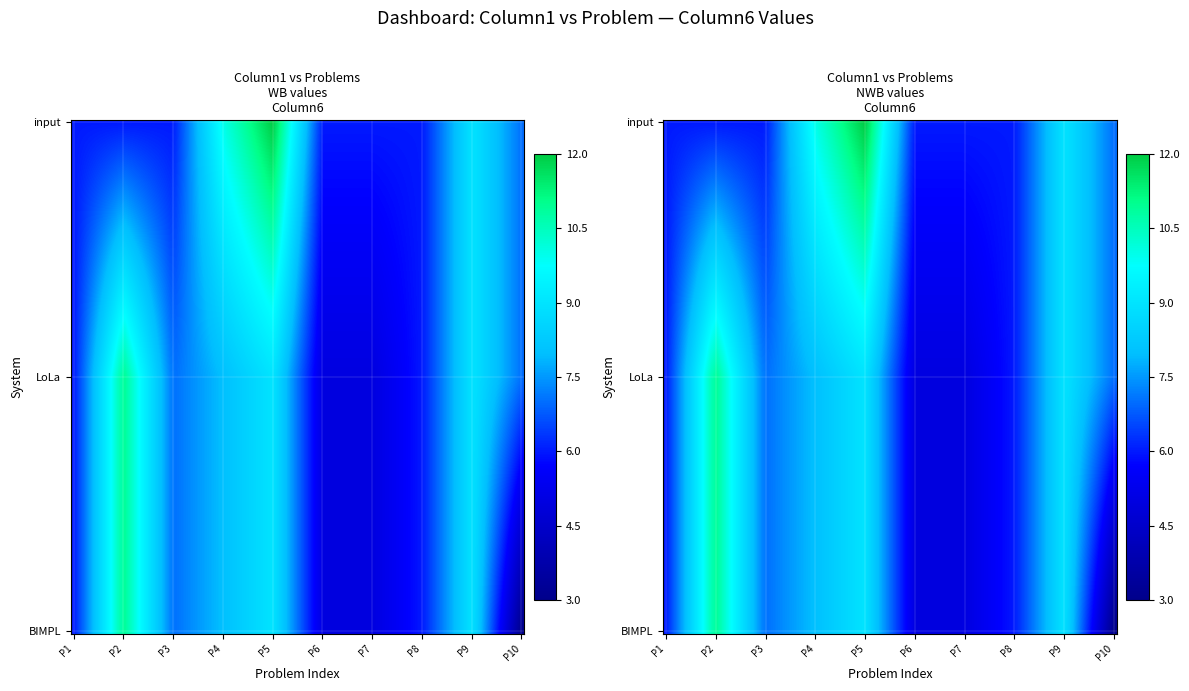

How many distinct data groups are displayed?

3